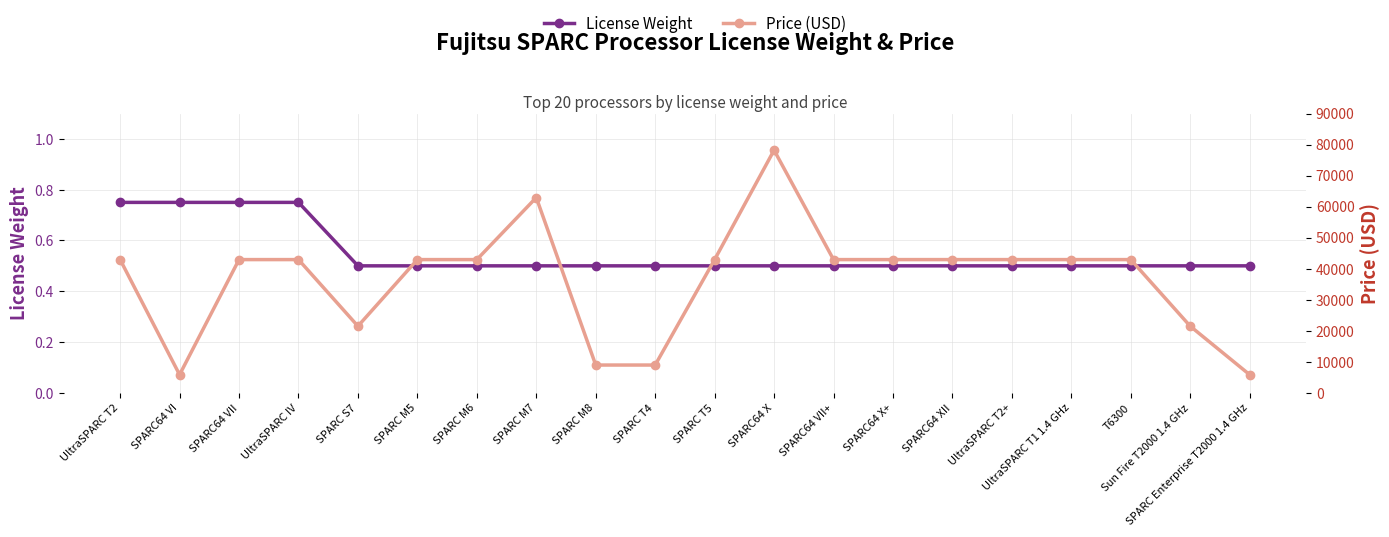

The License Weight series shows 0.4 at SPARC64 VI. True or false?

False